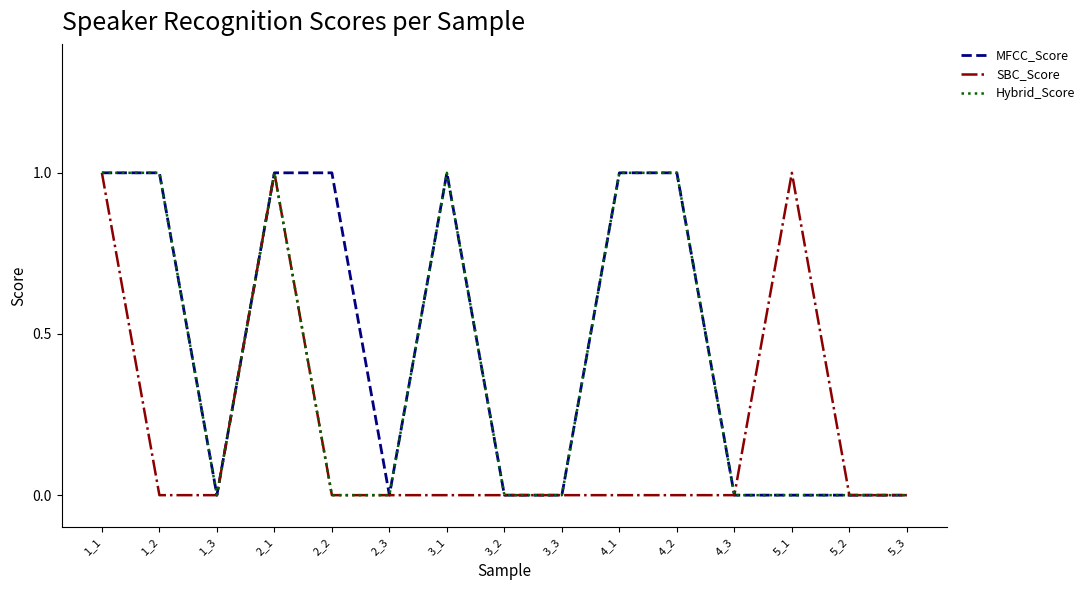

Rank the series by their average value, from highest to lowest.

MFCC_Score, Hybrid_Score, SBC_Score